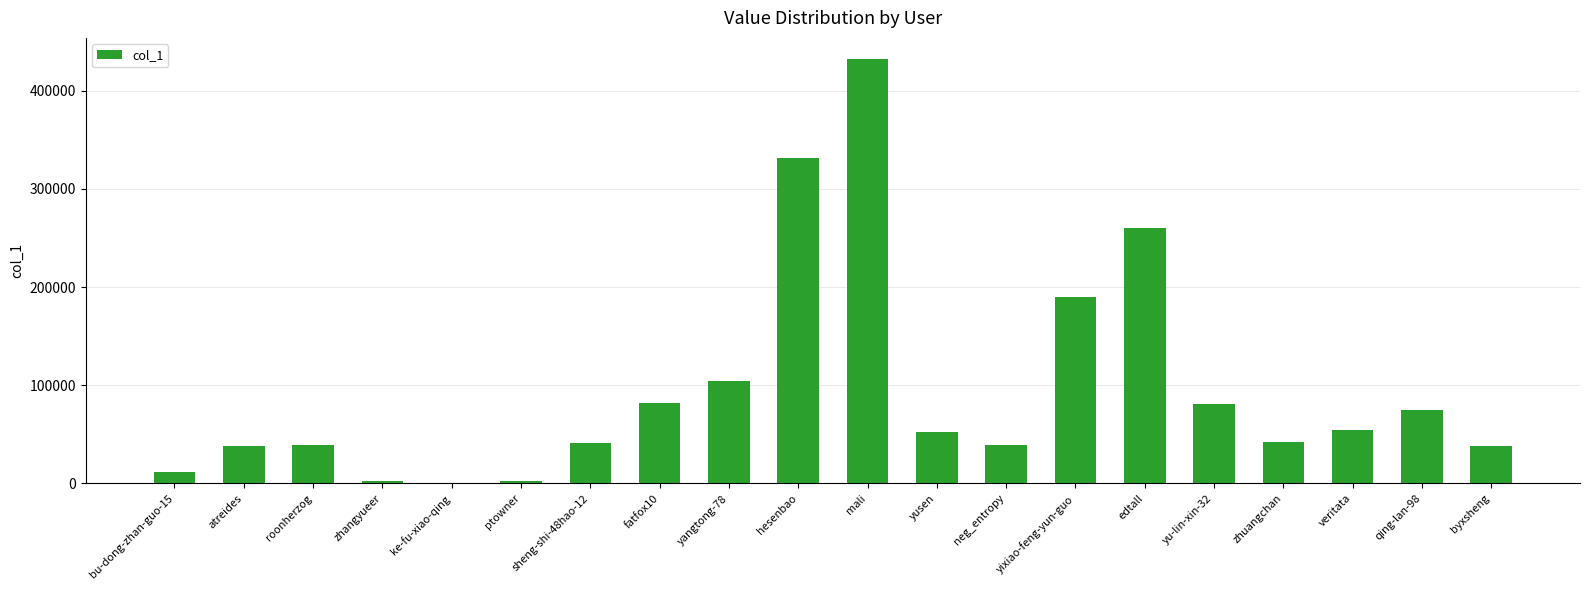

What is the sum of all values?

1918898